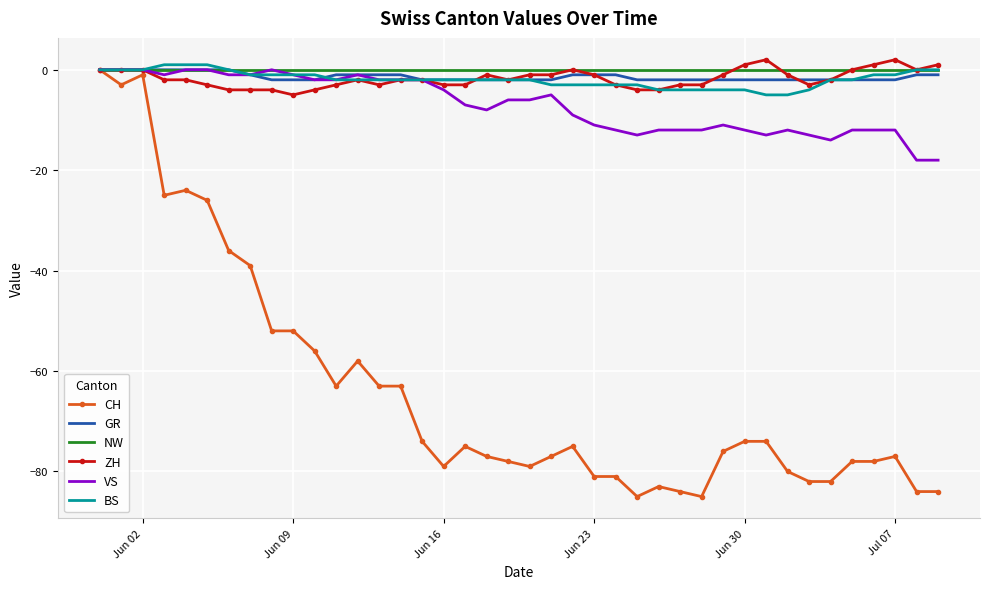

Which series has the widest spread of values?

CH